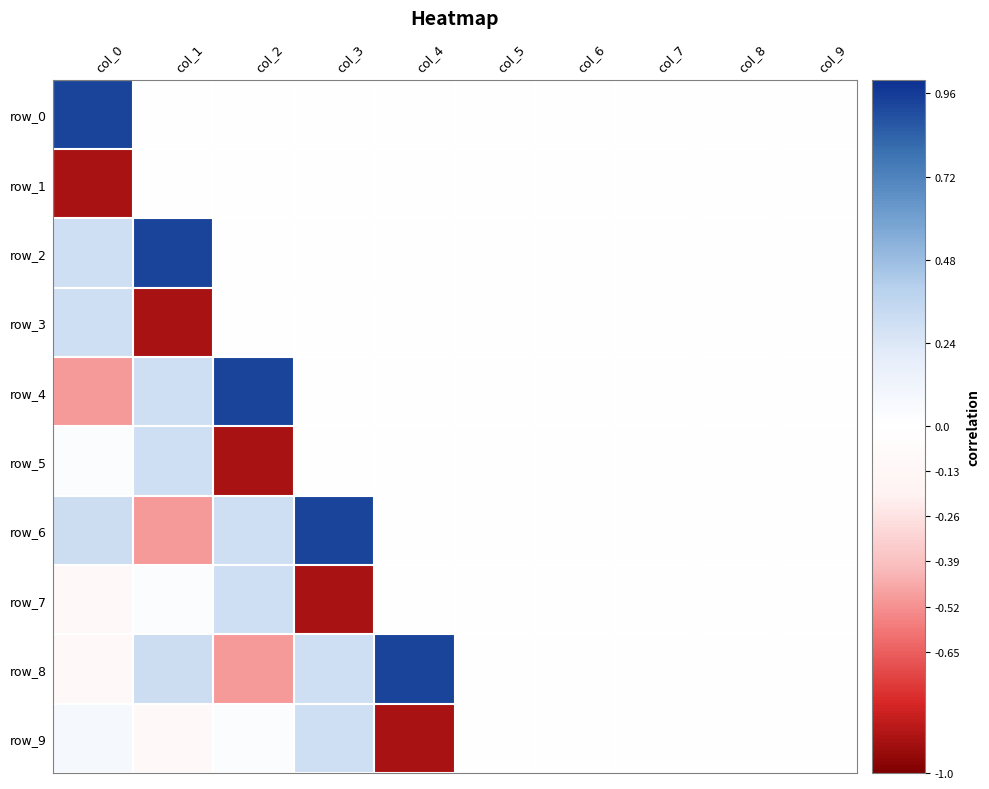

Count the number of data series in this chart.

10